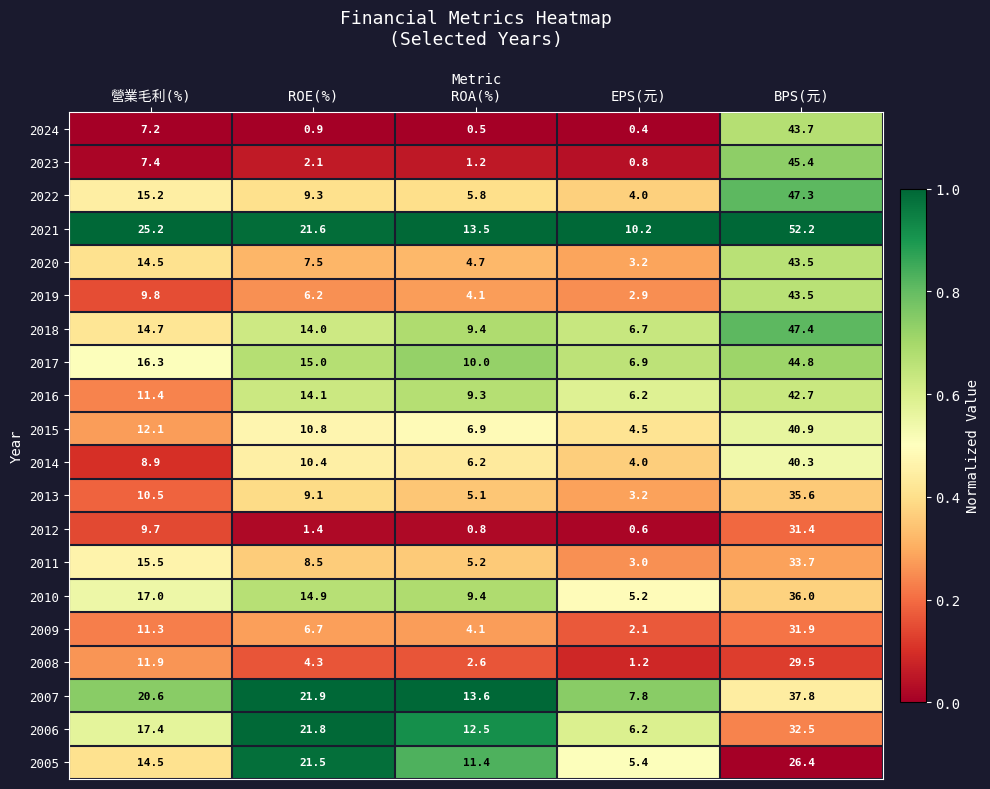

What is the total value across all series at ROA(%)?

136.3